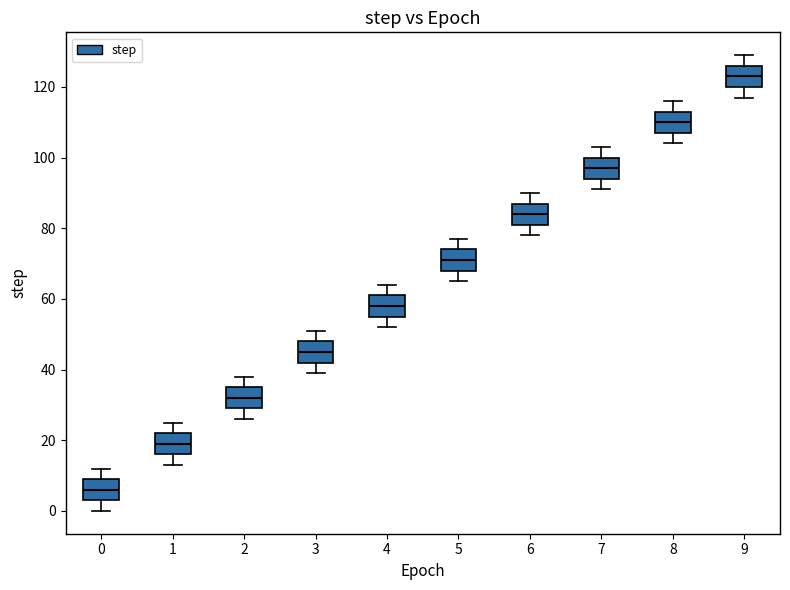

Where is the lower edge of the box at x = 4 on the y-axis? The values are not printed on the chart, so give them approximately, as read against the axis.

56